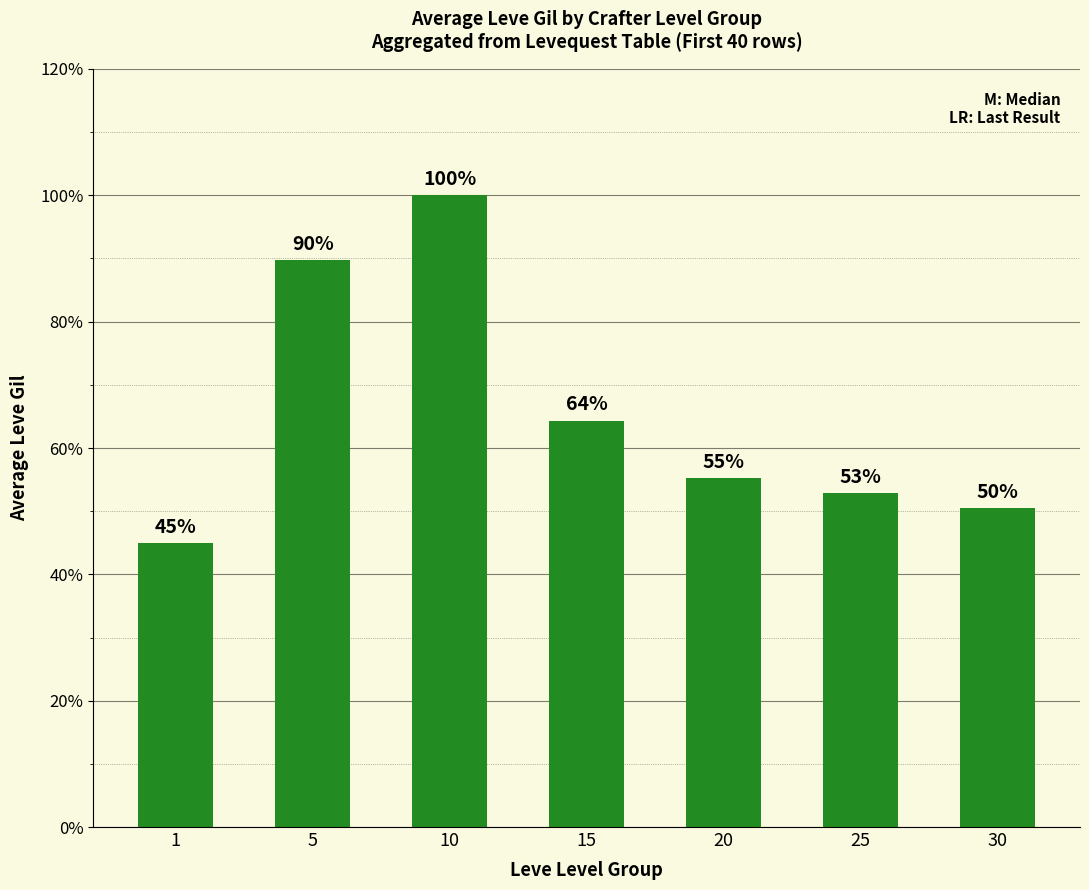

Does the chart contain any negative values?

No